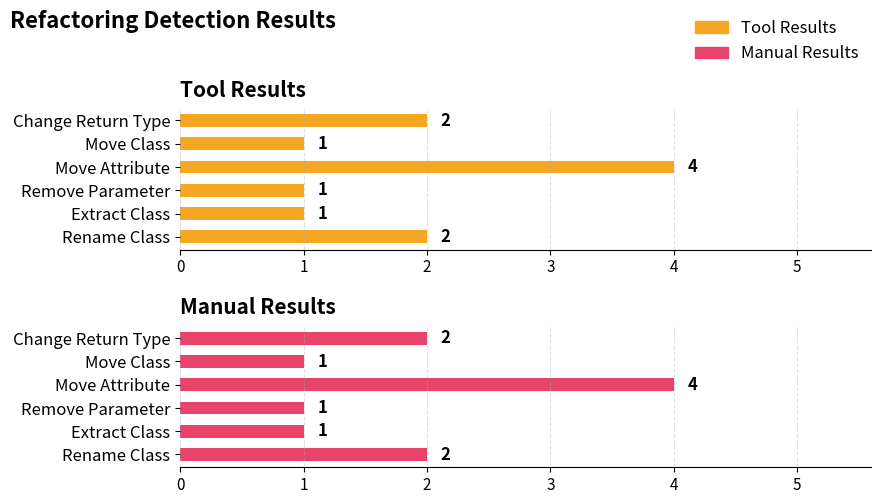

What is the value of the Manual Results bar at the 6th from the left?

2